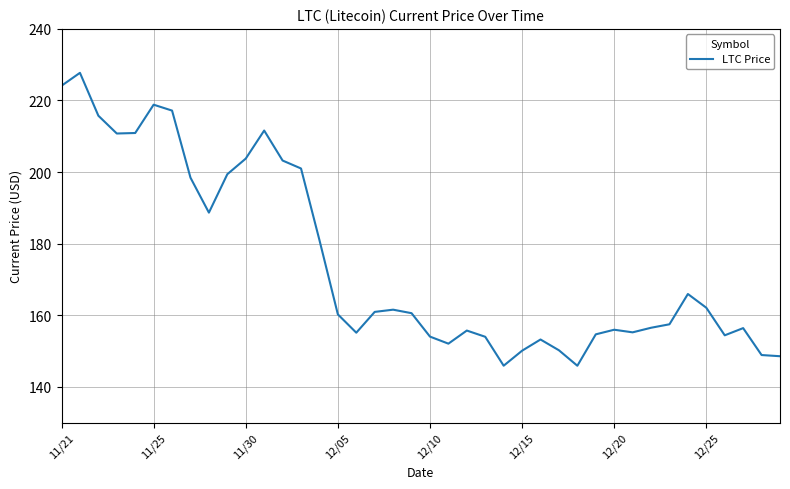

What is the difference between the maximum and minimum values?

81.8